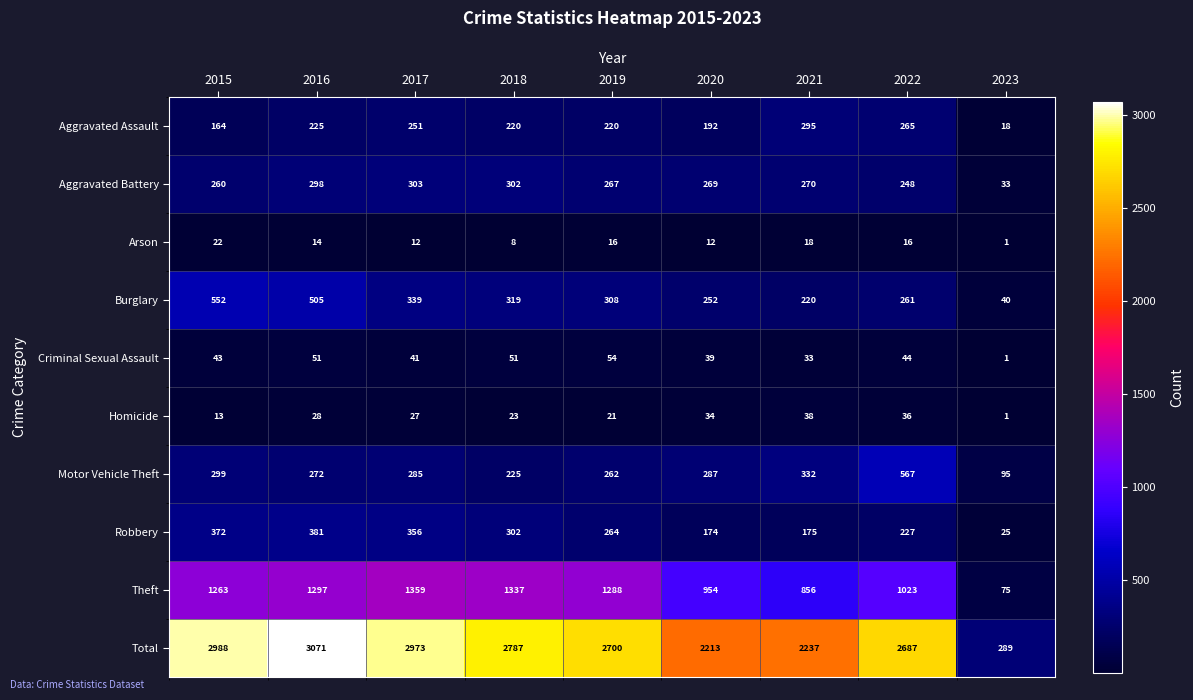

Where is Motor Vehicle Theft nearest to the value 331?

2021